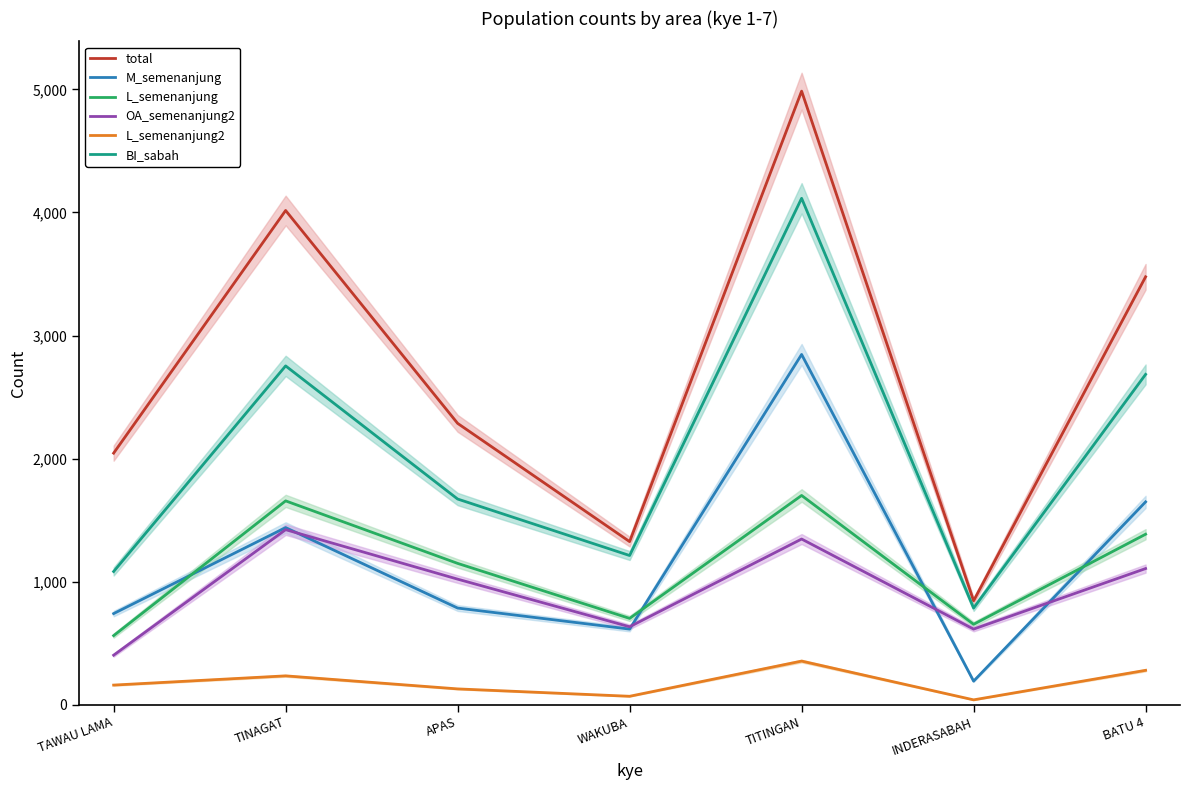

How many interior local peaks does the total series have?

2